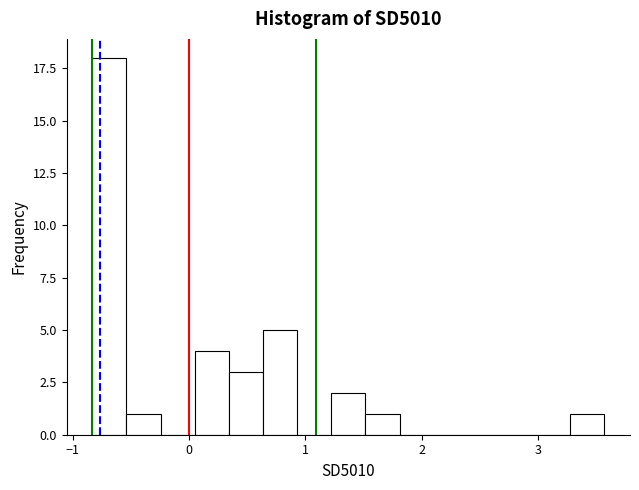

Around what value on the x-axis is the tallest bar? Give the approximate position of its centre, as read against the axis.

-0.7